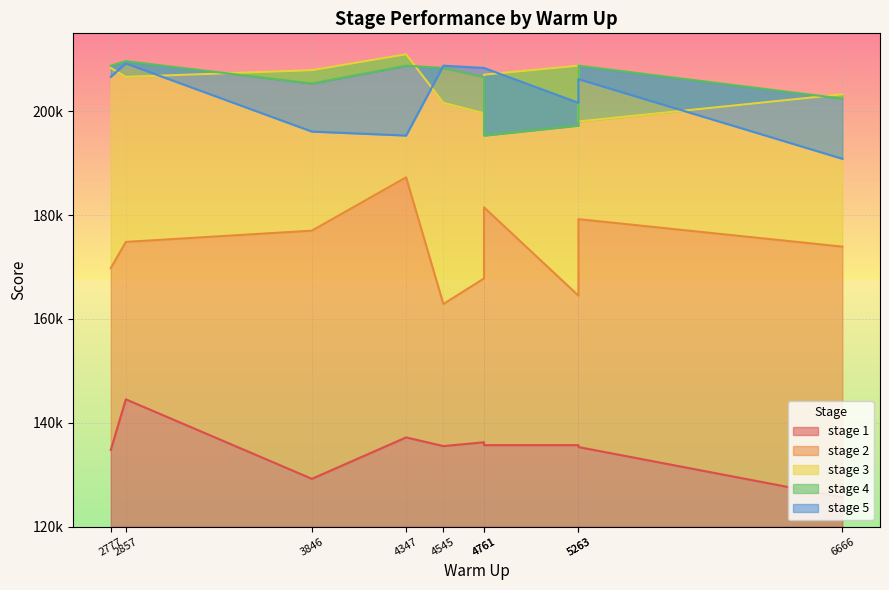

List the series in order of their peak value, lowest first.

stage 1, stage 2, stage 5, stage 4, stage 3